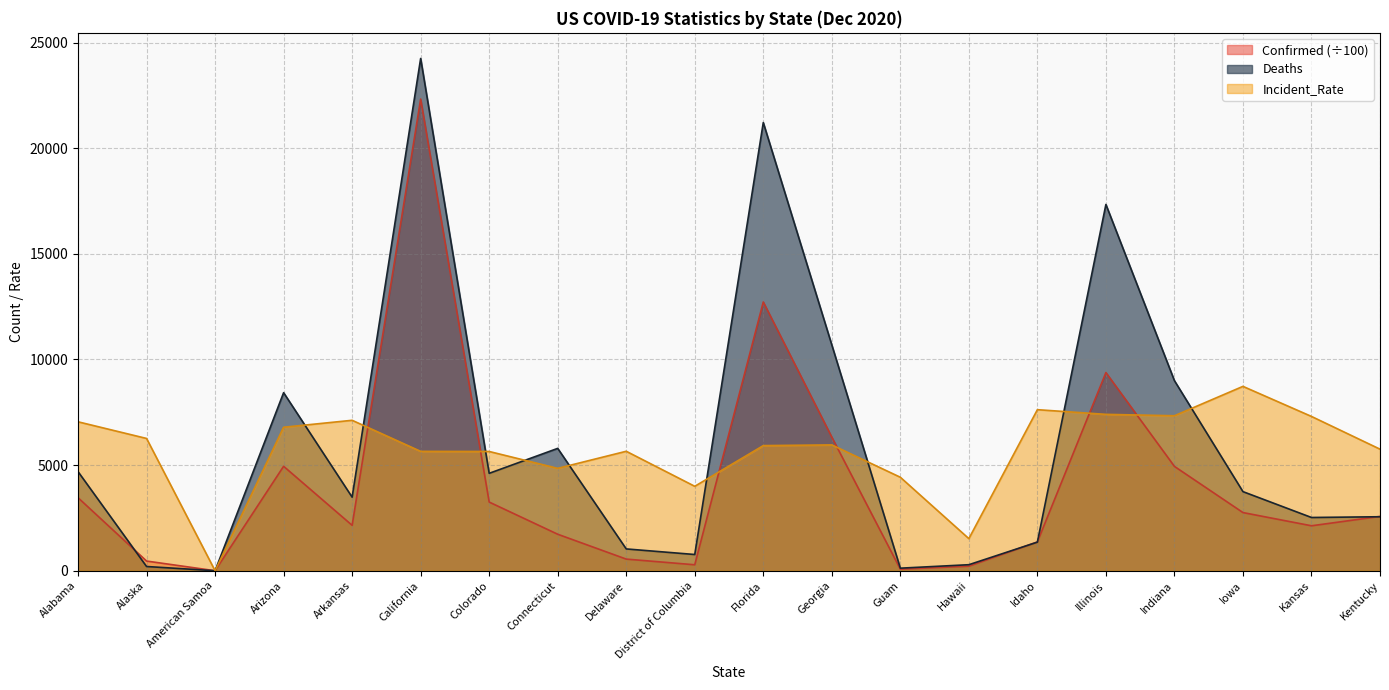

True or false: Confirmed and Deaths cross at least once.

True